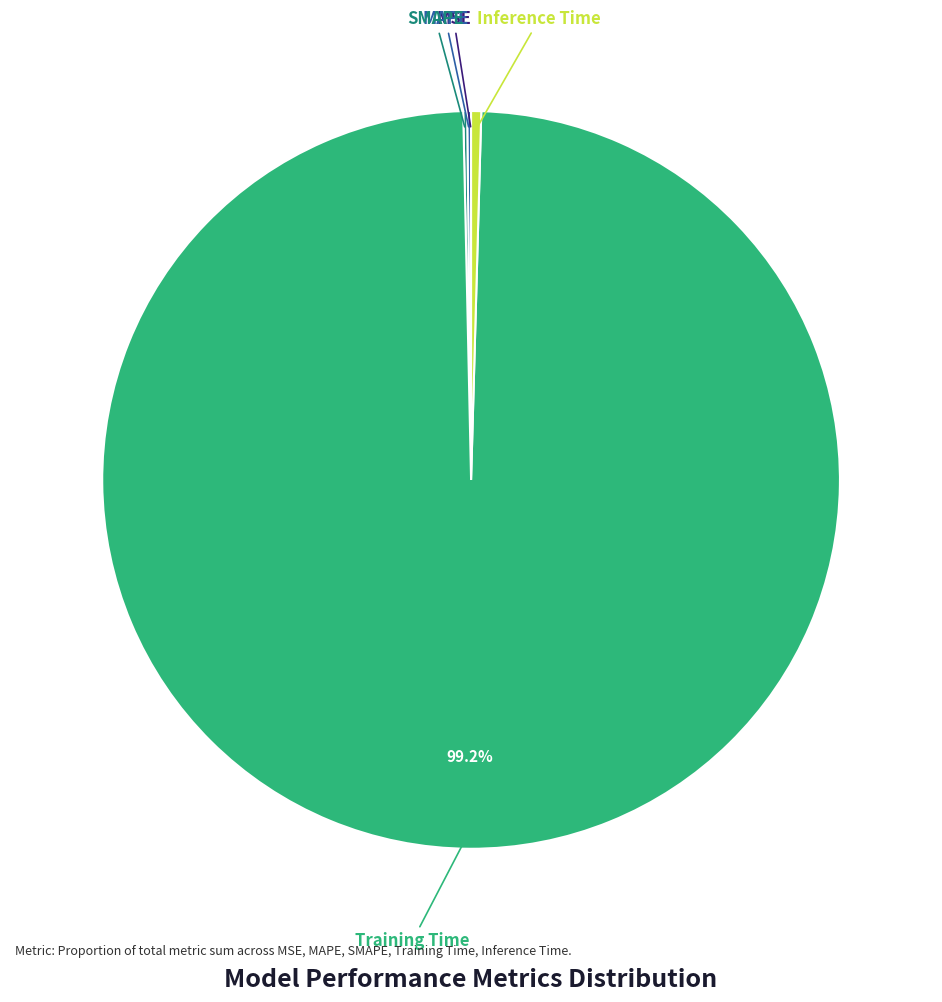

Is there any slice that represents more than half of the pie?

Yes